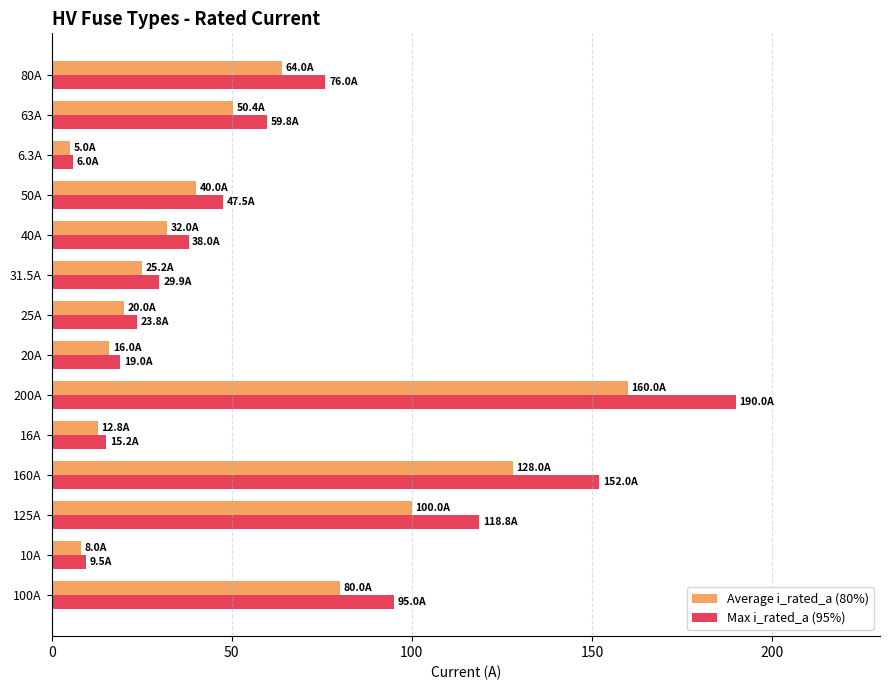

At which label does Max i_rated_a (95%) reach its minimum?

6.3A